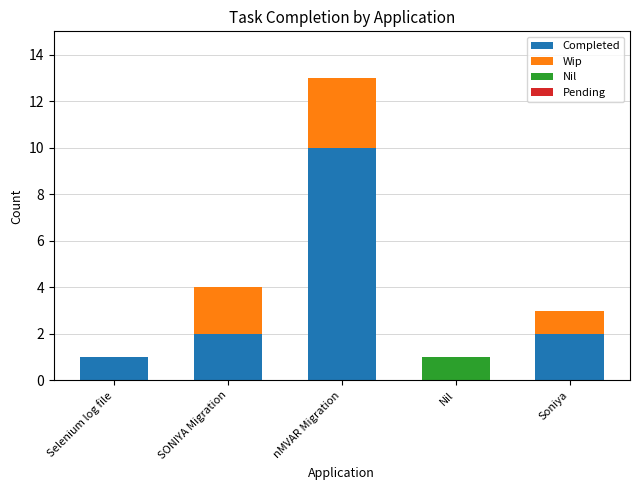

At which category is the sum across all series the highest?

nMVAR Migration